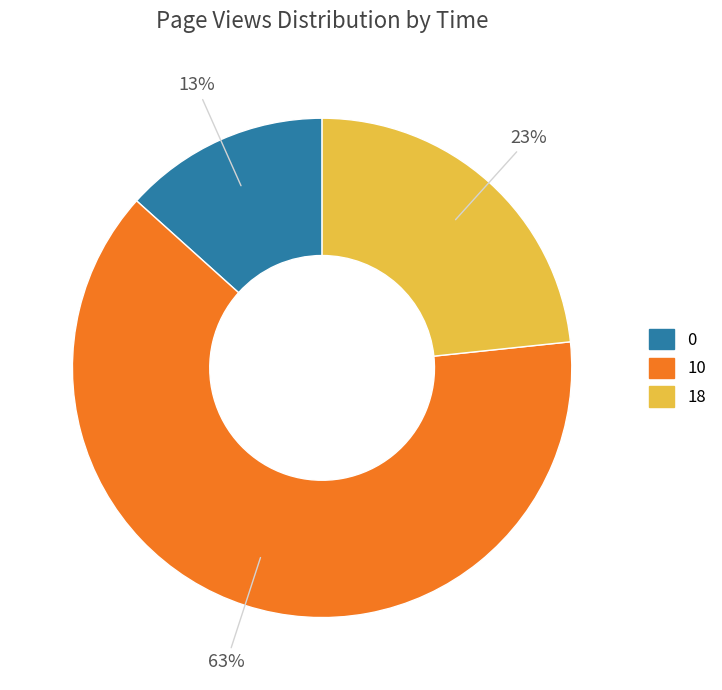

What is the largest slice in the pie chart?

10